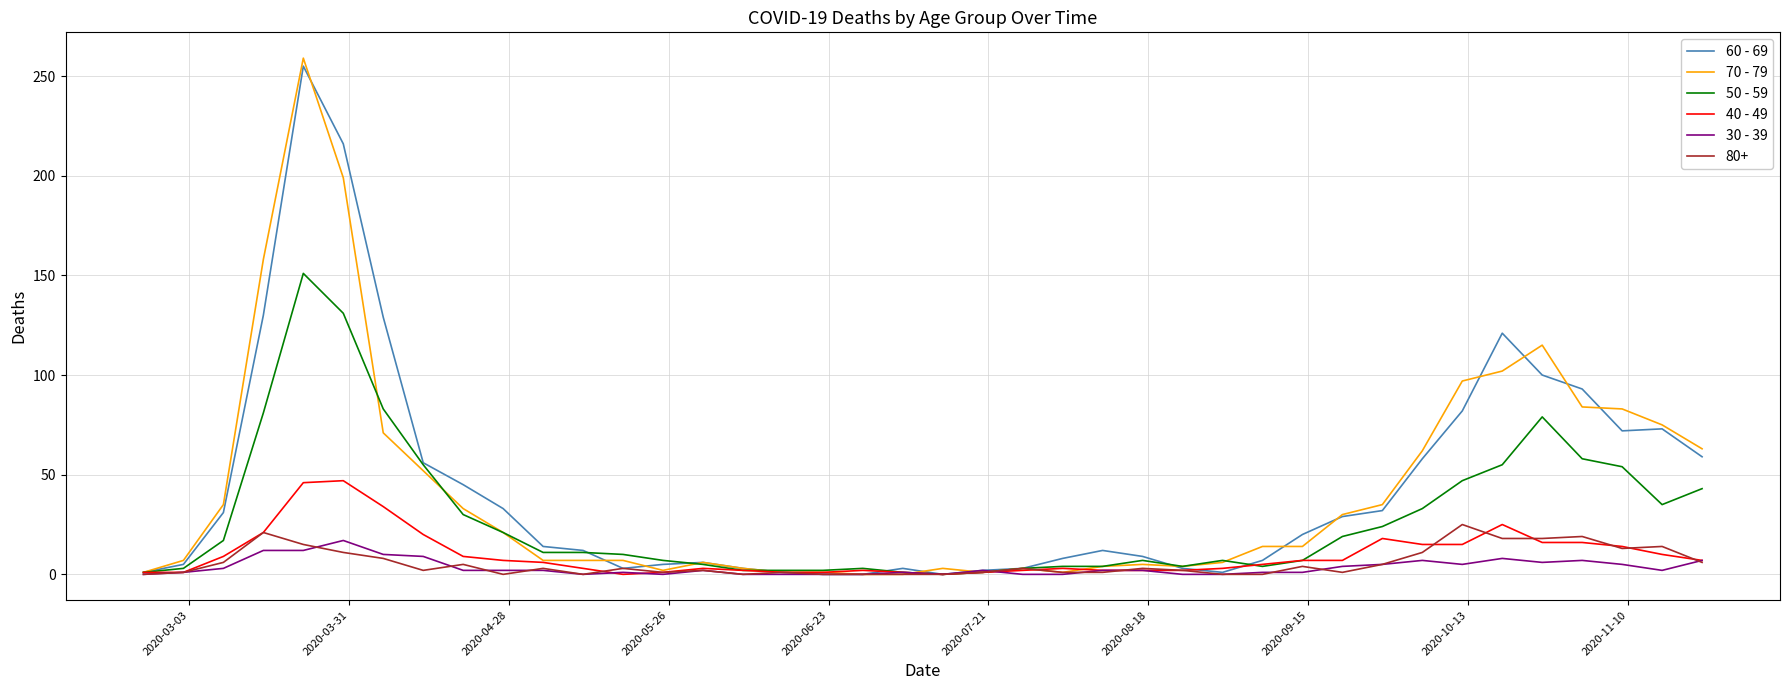

What are all the series names shown in the legend?

60 - 69, 70 - 79, 50 - 59, 40 - 49, 30 - 39, 80+